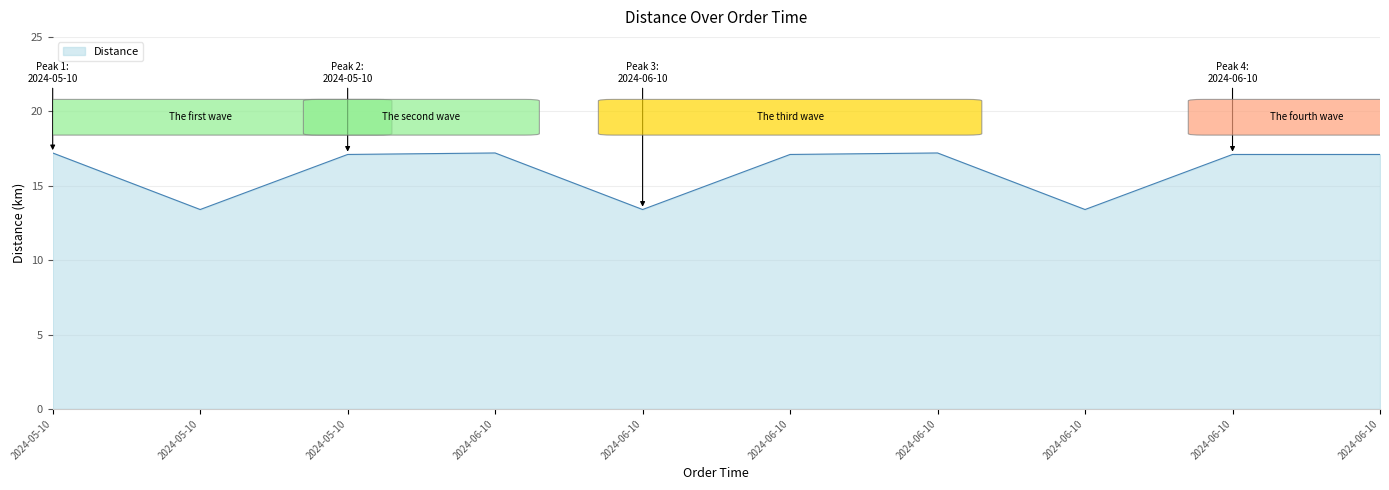

Does the chart display data point markers on the line(s)?

No